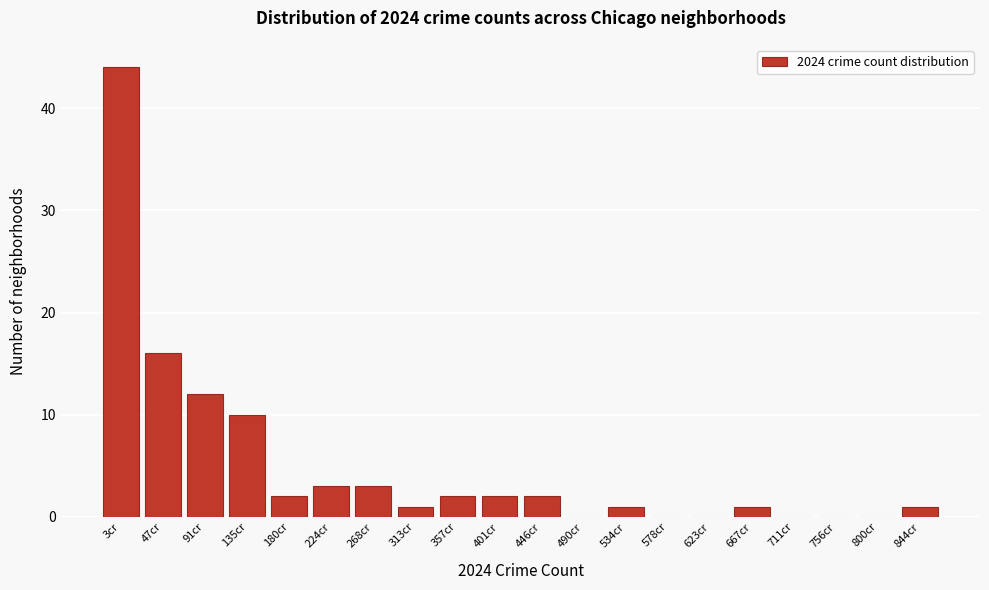

Reading left to right, extract all data points from this chart.

3cr=44	47cr=16	91cr=12	135cr=10	180cr=2	224cr=3	268cr=3	313cr=1	357cr=2	401cr=2	446cr=2	490cr=0	534cr=1	578cr=0	623cr=0	667cr=1	711cr=0	756cr=0	800cr=0	844cr=1